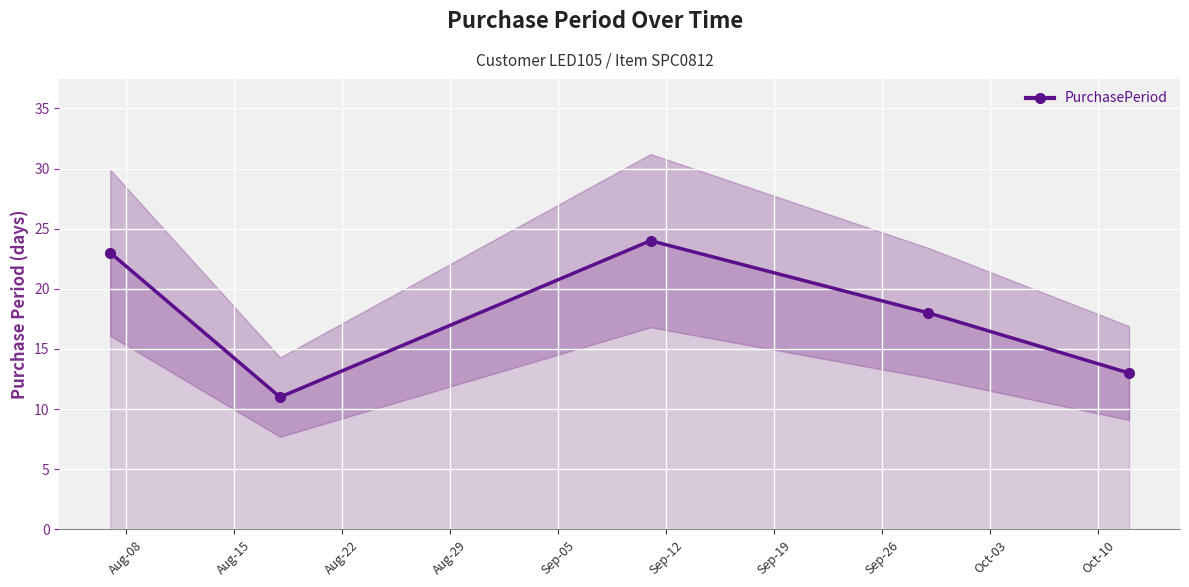

What is the minimum value for PurchasePeriod?

11